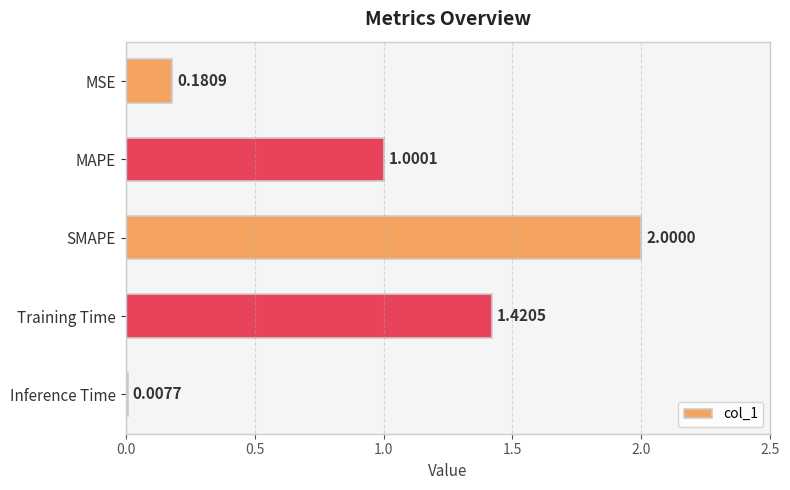

What is the difference between the values at MAPE and MSE?

0.8